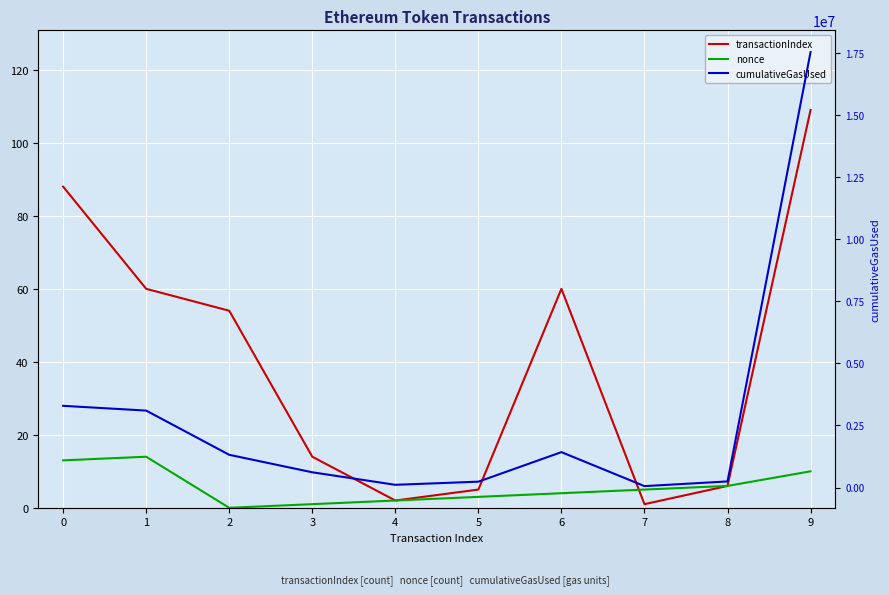

Reading left to right, what are all the values shown in this chart?

transactionIndex: 88	60	54	14	2	5	60	1	6	109
nonce: 13	14	0	1	2	3	4	5	6	10
cumulativeGasUsed: 3288783	3097392	1318255	614712	110964	237517	1425746	58465	246724	17519732